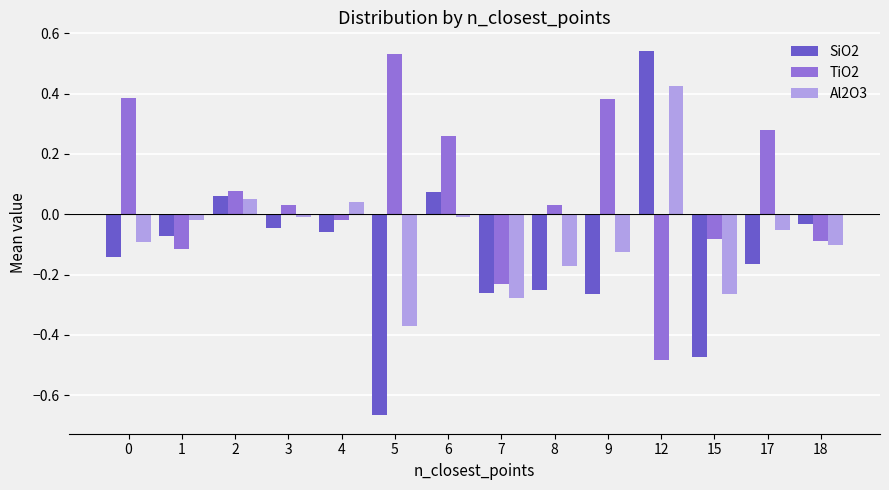

The SiO2 series shows 0.9 at 12. True or false?

False